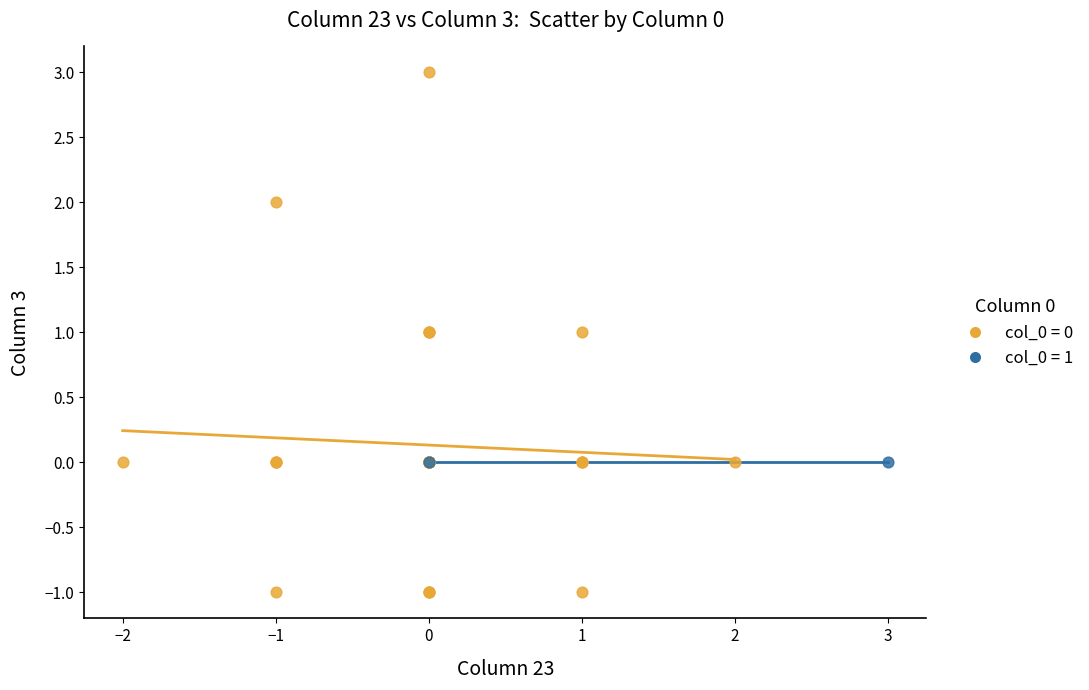

Which series reaches the maximum Y coordinate?

col_0 = 0